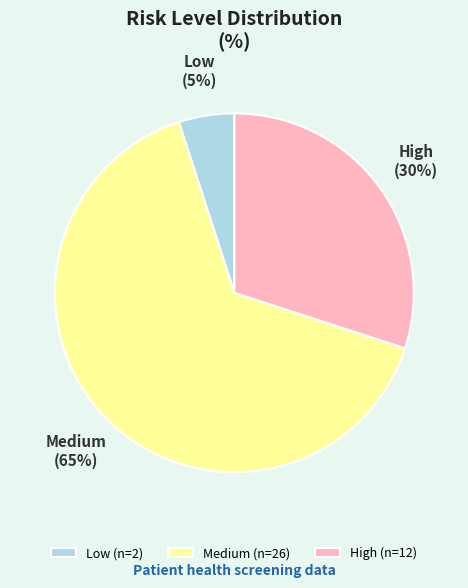

Rank the categories by value from lowest to highest.

Low, High, Medium